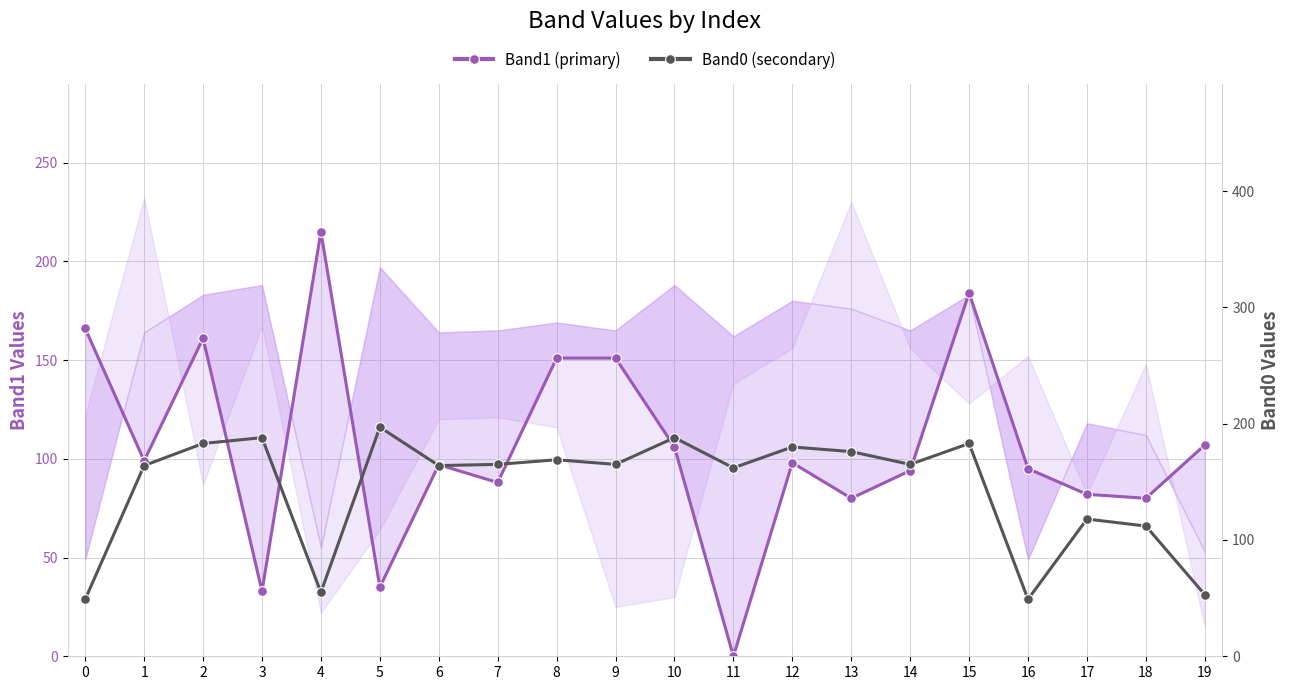

List the labels in order of Band1 (primary) value, smallest first.

11, 3, 5, 13, 18, 17, 7, 14, 16, 6, 12, 1, 10, 19, 8, 9, 2, 0, 15, 4